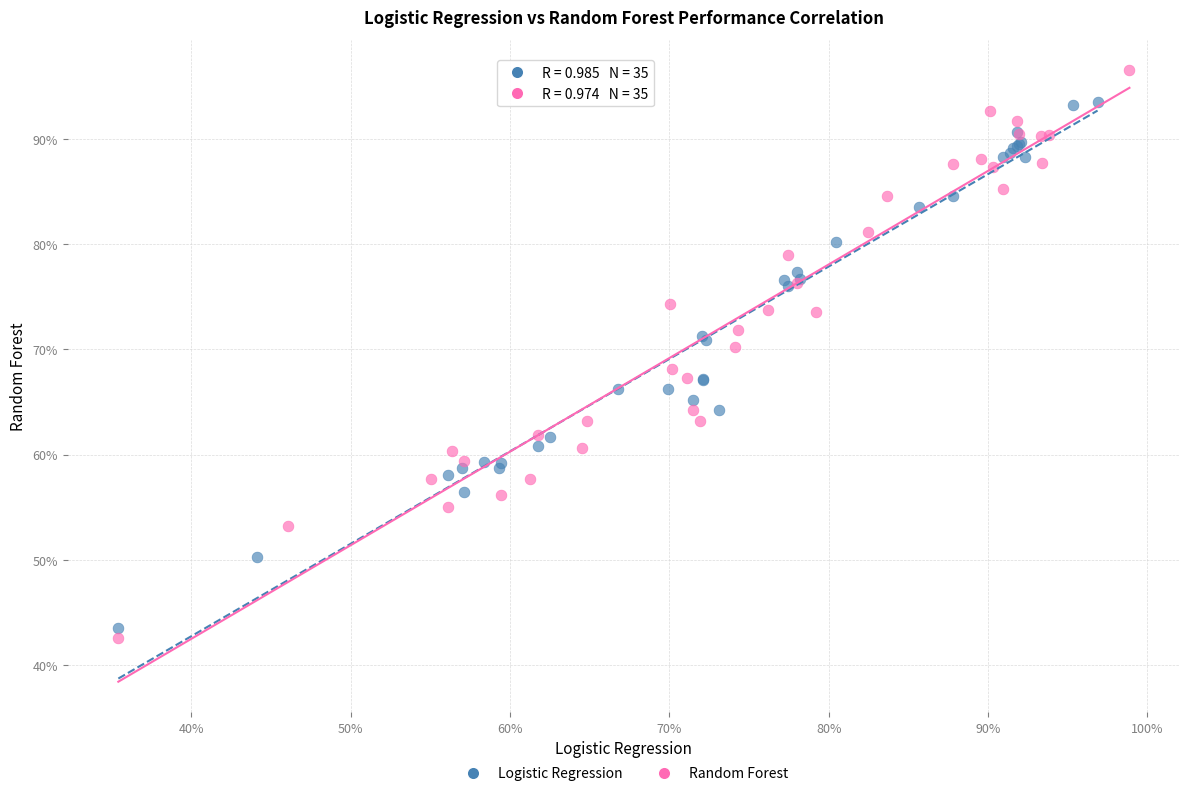

Which series has the widest spread of Y values?

Random Forest